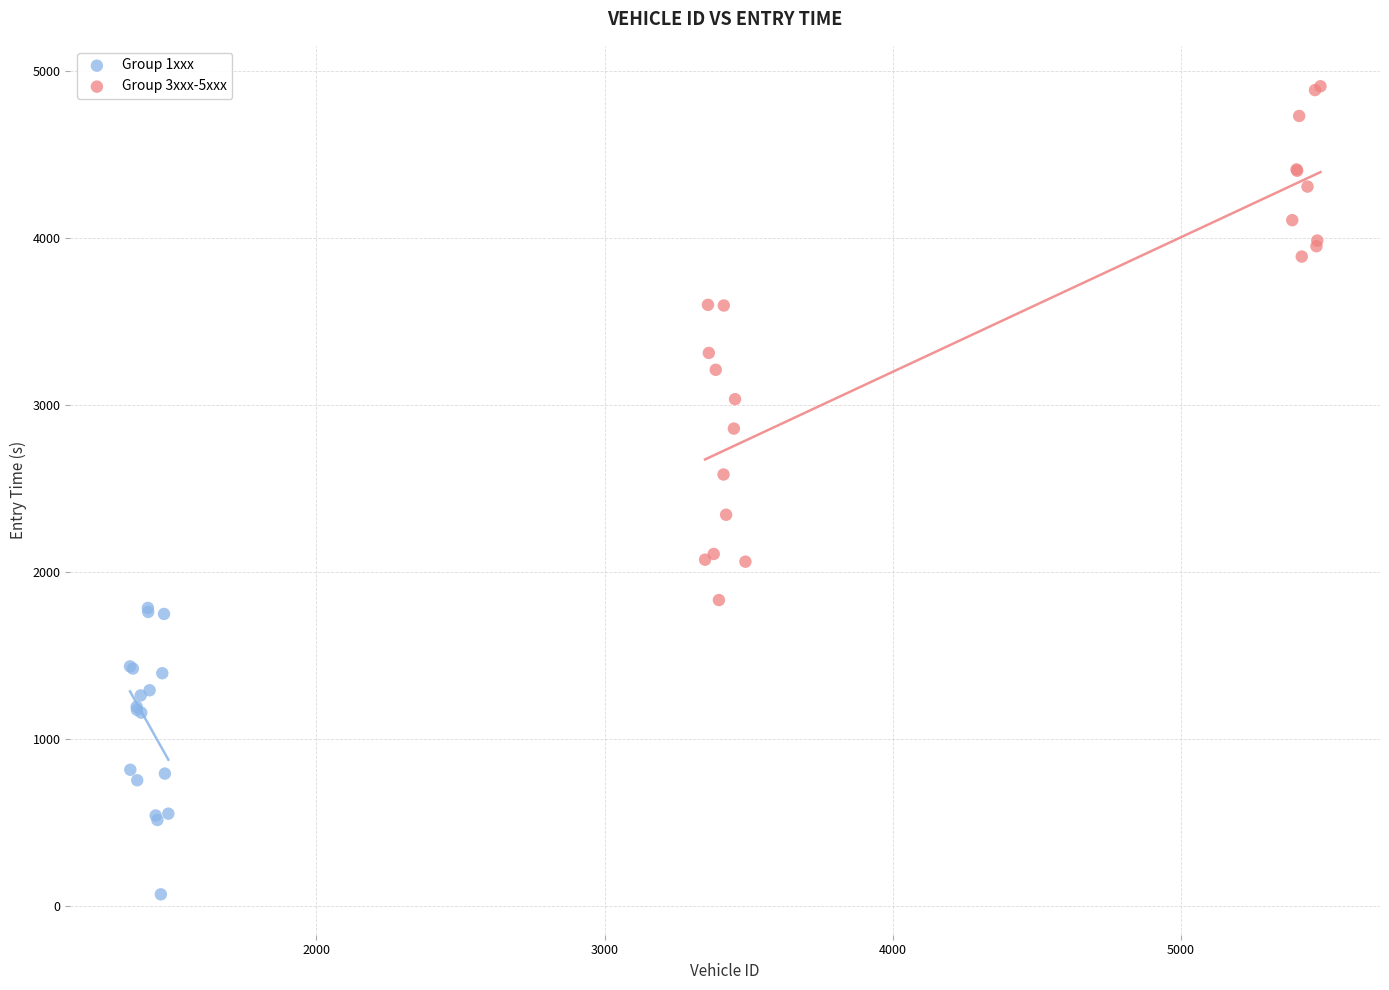

Which series reaches the minimum Y coordinate?

Group 1xxx